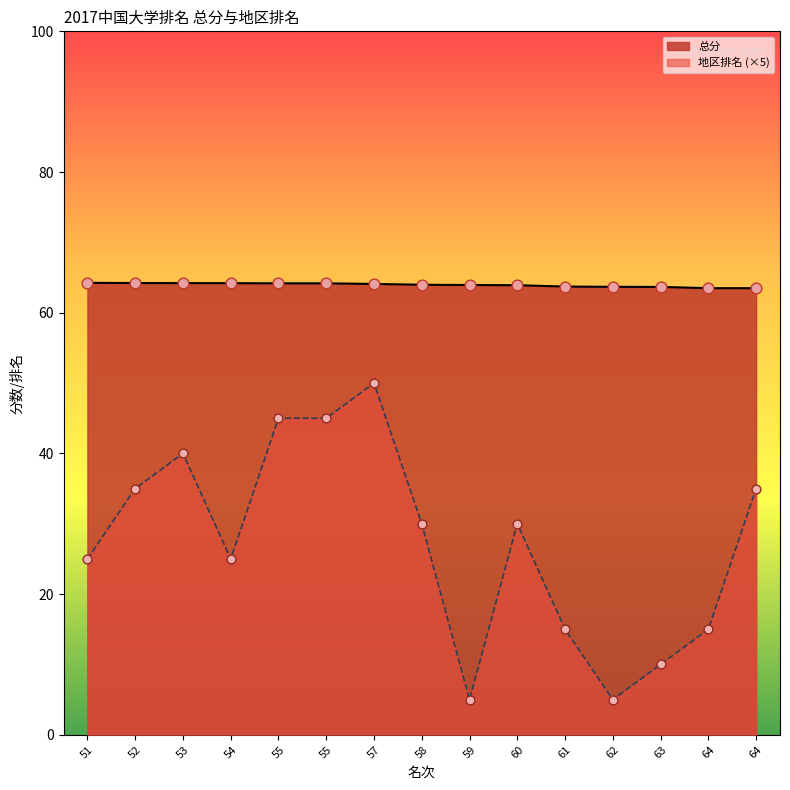

What is the total value across all series at 53?

104.2